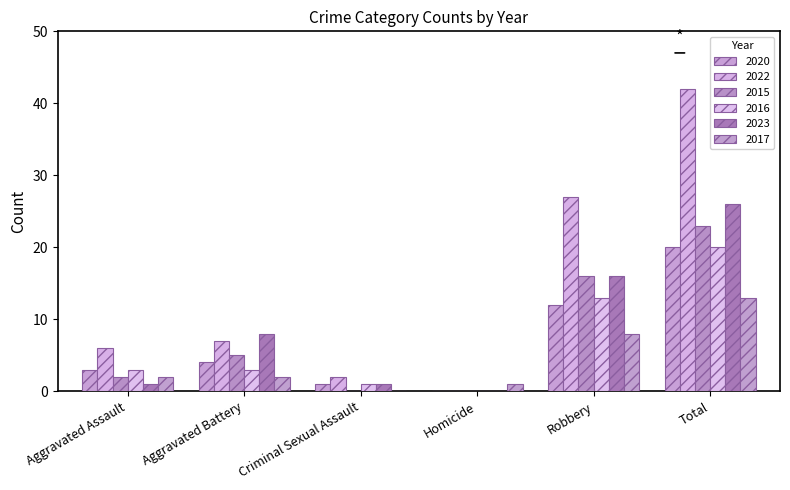

Is it true that 2015 equals 14 at Criminal Sexual Assault?

False